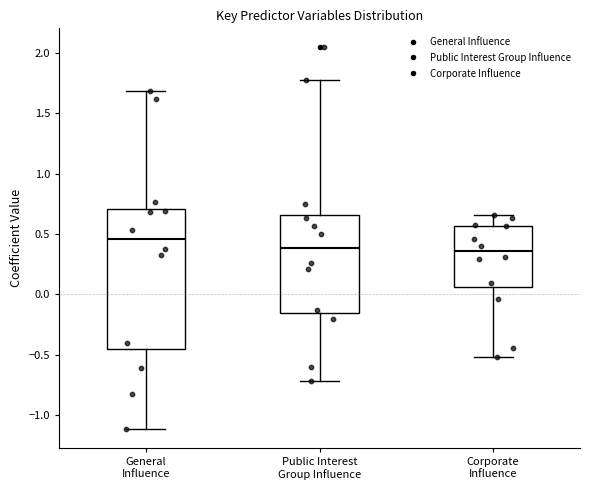

Reading left to right, transcribe this box plot: for each box, give where its median line is, the range the box spans, and where its two whiskers end, as read against the y-axis. The values are not printed on the chart, so give them approximately, as read against the axis.

General Influence: median 0.45, box -0.45 to 0.70, whiskers -1.10 to 1.70
Public Interest Group Influence: median 0.40, box -0.15 to 0.65, whiskers -0.70 to 1.80
Corporate Influence: median 0.35, box 0.05 to 0.55, whiskers -0.50 to 0.65